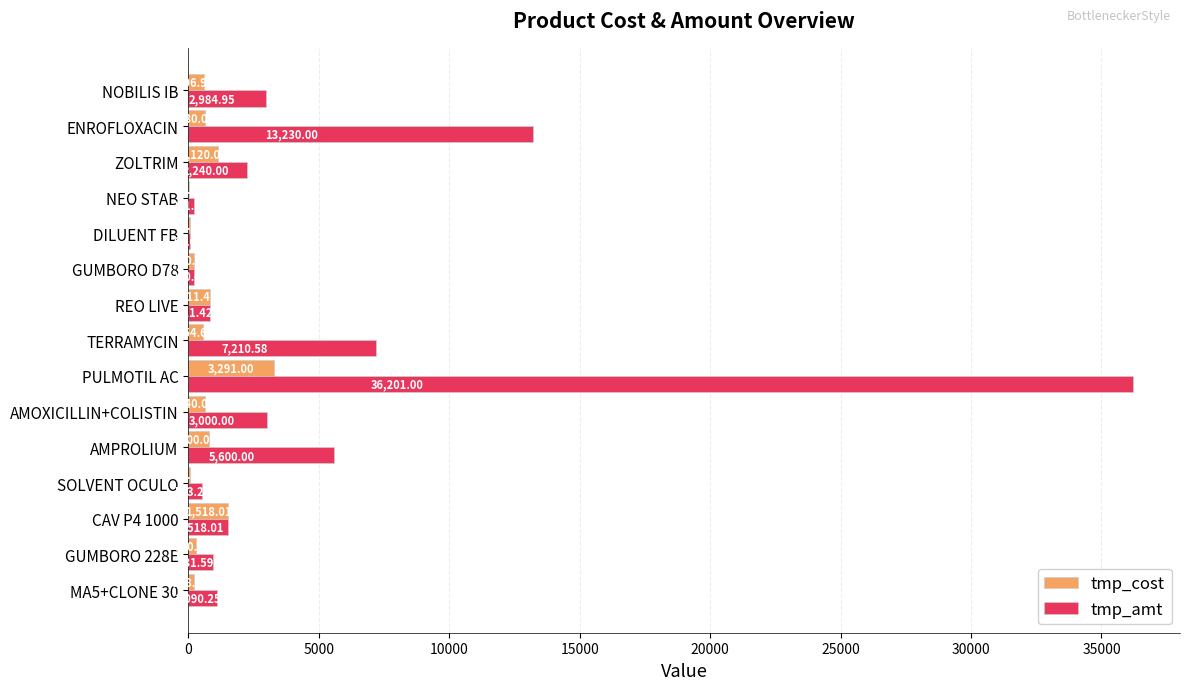

Between MA5+CLONE 30 and REO LIVE, which series saw the biggest shift?

tmp_cost